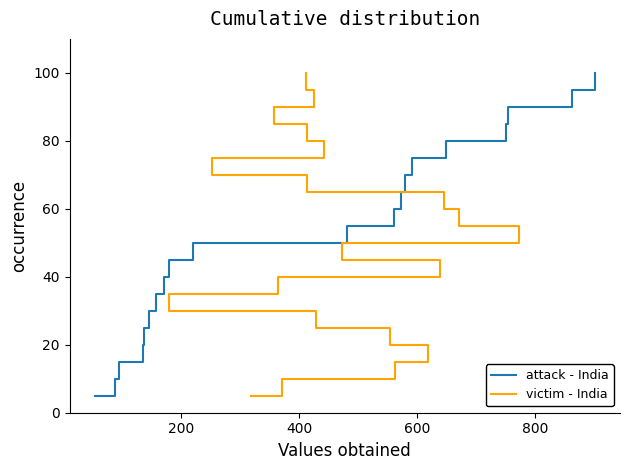

What is the maximum value for attack - India?

100.0